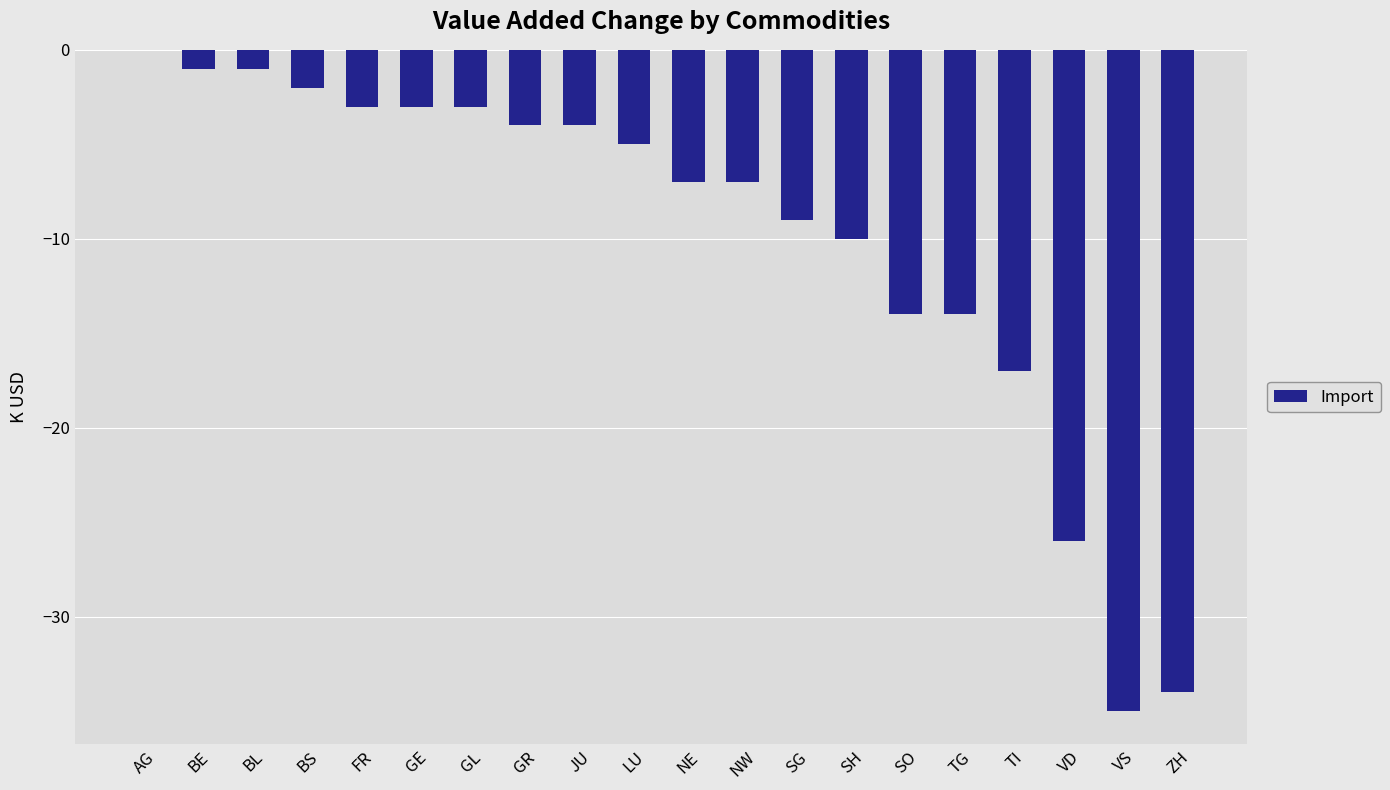

True or false: the data shows -34 at ZH.

True